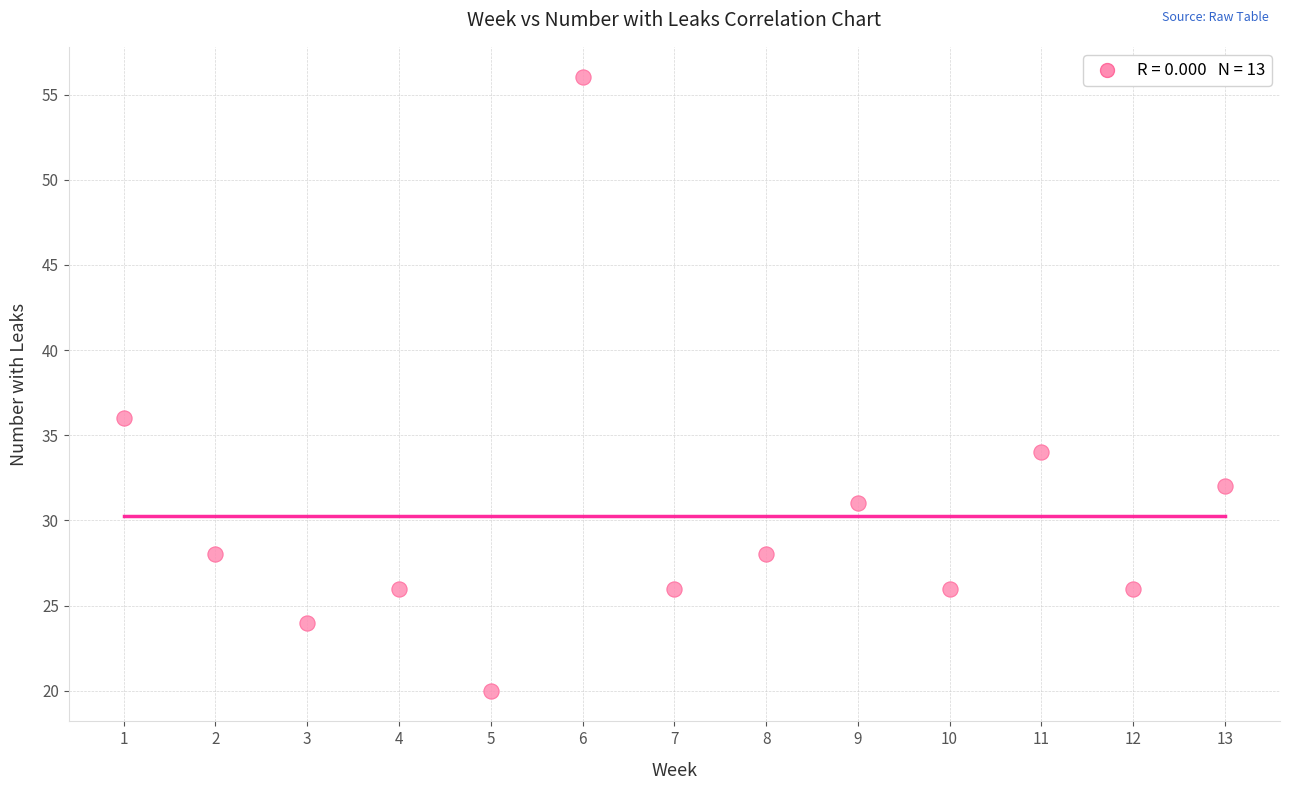

What Y value in the scatter plot is closest to 38?

36